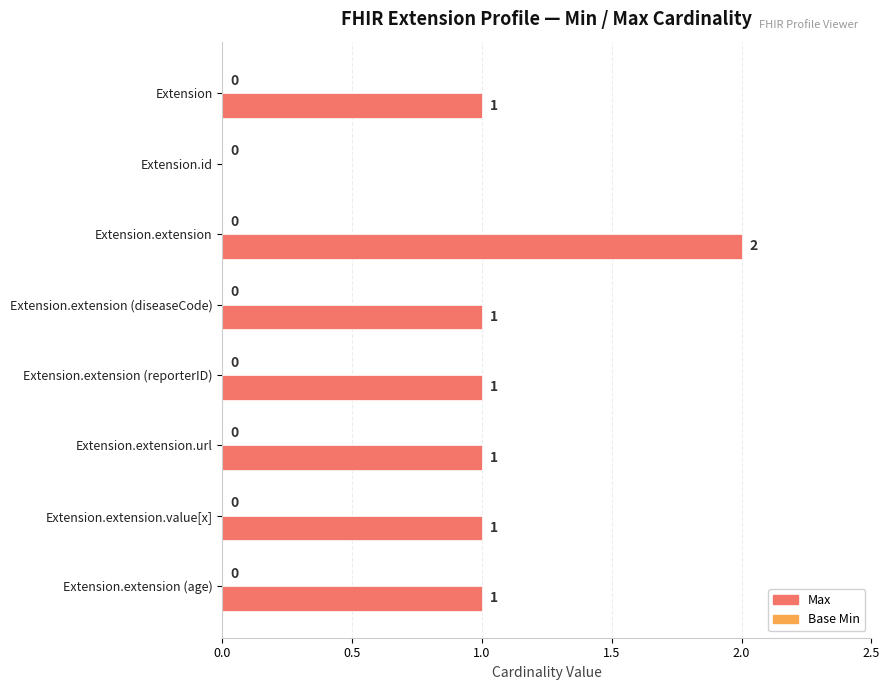

How many values are between 1 and 2?

7